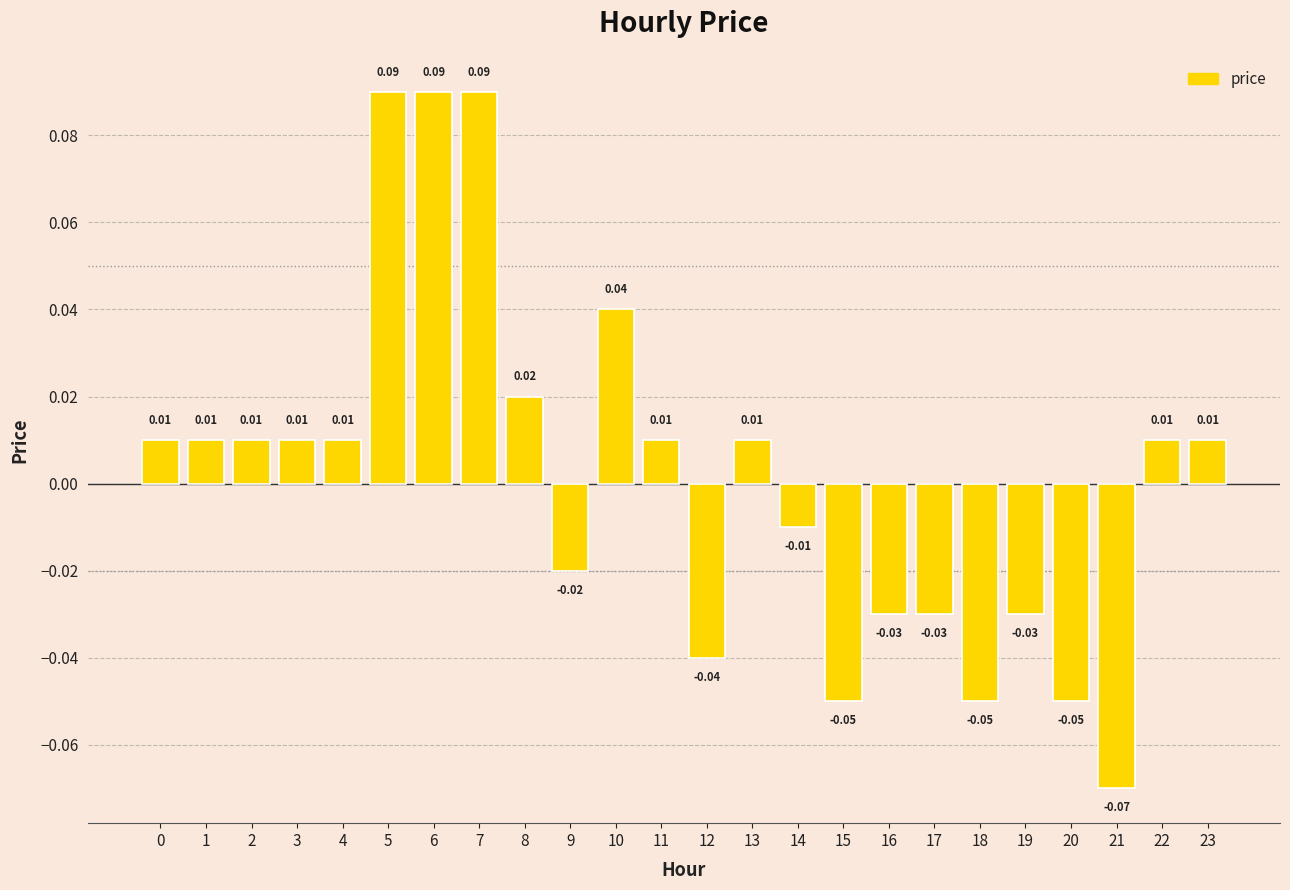

What is the change in value from 21 to 22?

+0.1